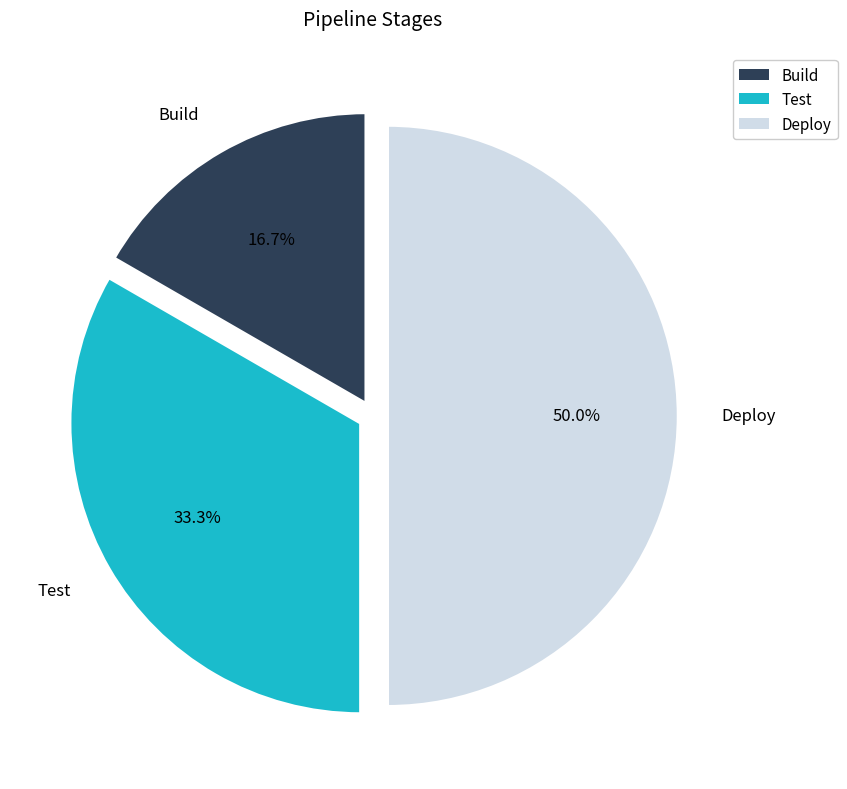

Is it true that Deploy is 50% of the pie?

True